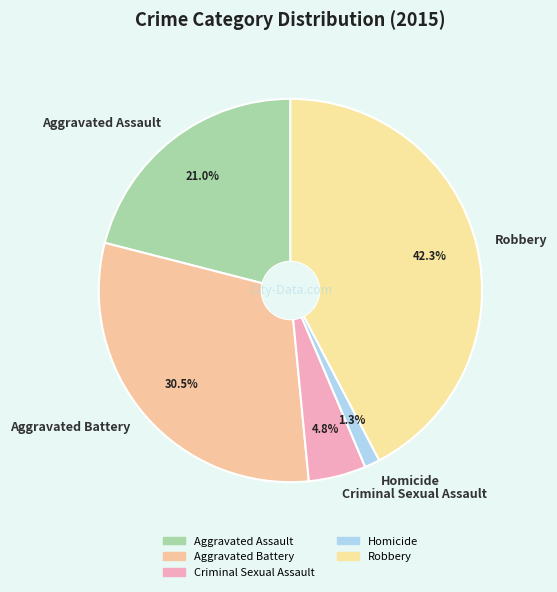

What percentage is NOT represented by Criminal Sexual Assault?

95.2%